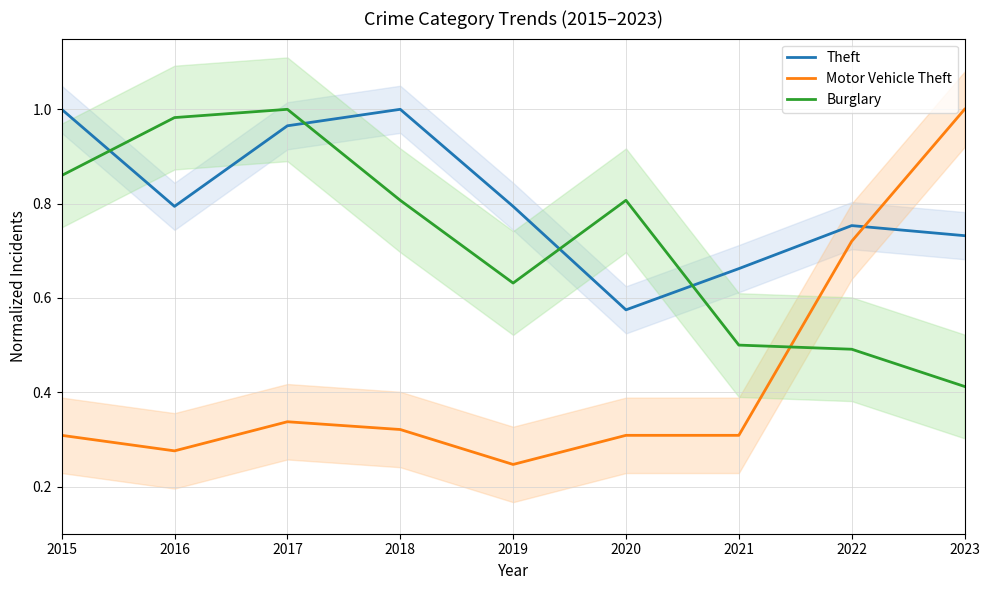

Does the chart display data point markers on the line(s)?

No